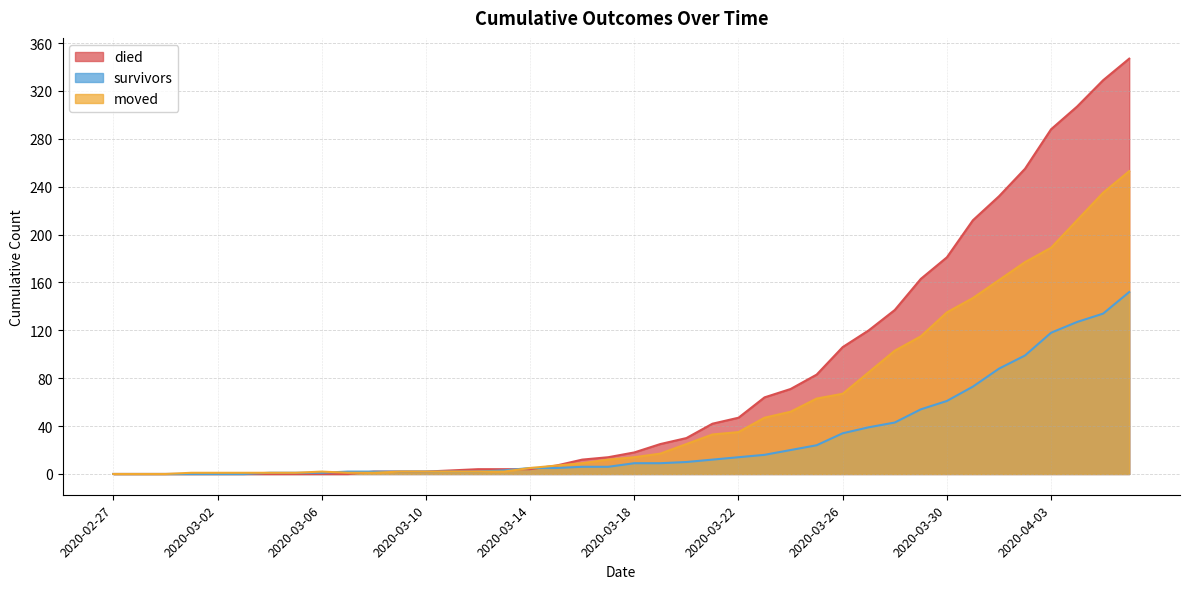

Is the value of survivors at 2020-03-05 greater than the value of died at 2020-03-04?

Yes